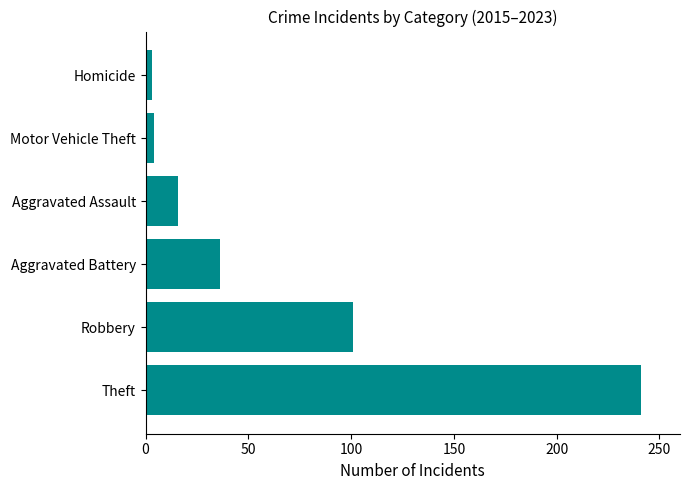

Is it true that the value at Robbery is 101?

True